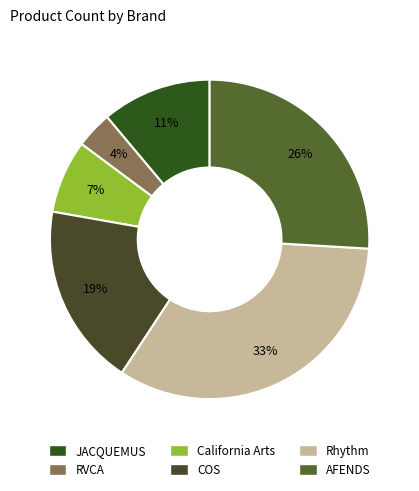

What percentage is the RVCA slice, to the nearest percent?

4%